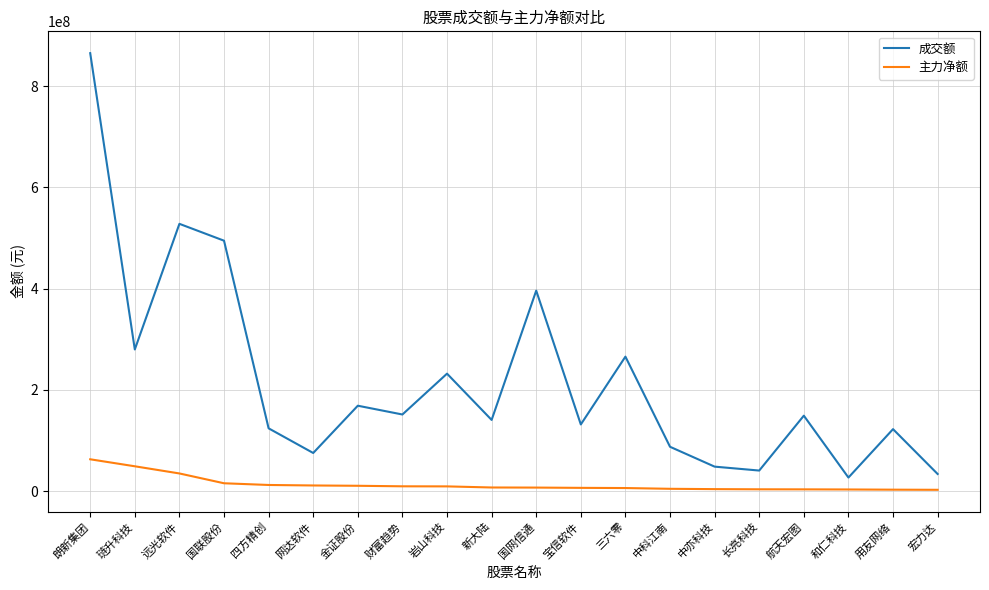

At which label does 成交额 first exceed 149080354?

朗新集团